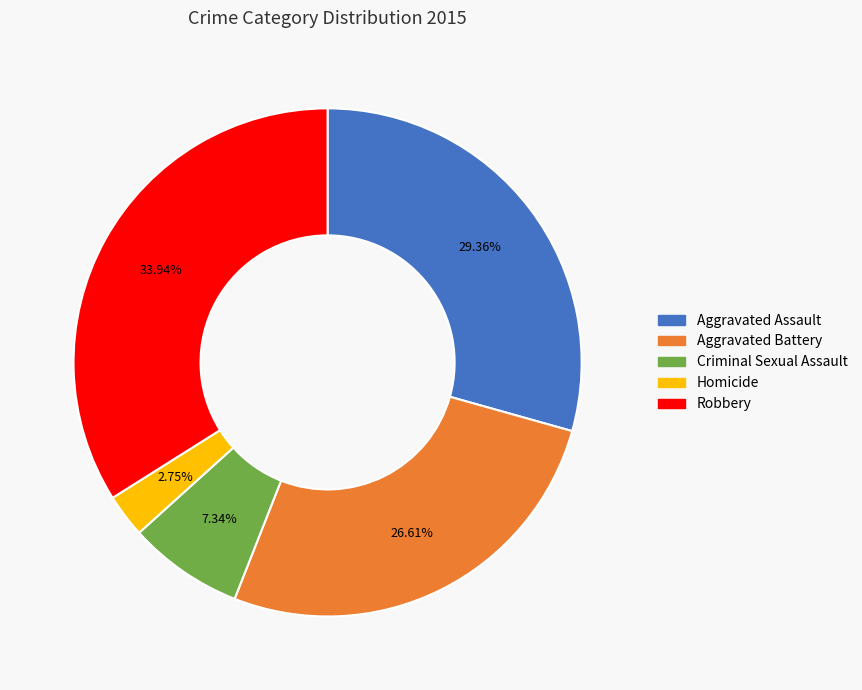

Is it true that Robbery is 43% of the pie?

False